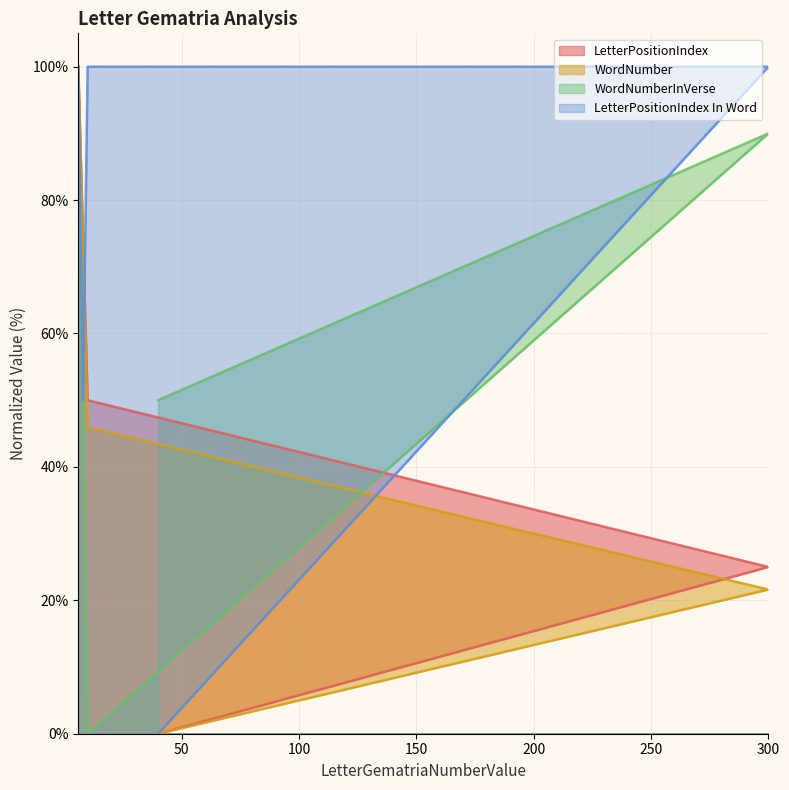

Does the chart display data point markers on the line(s)?

No